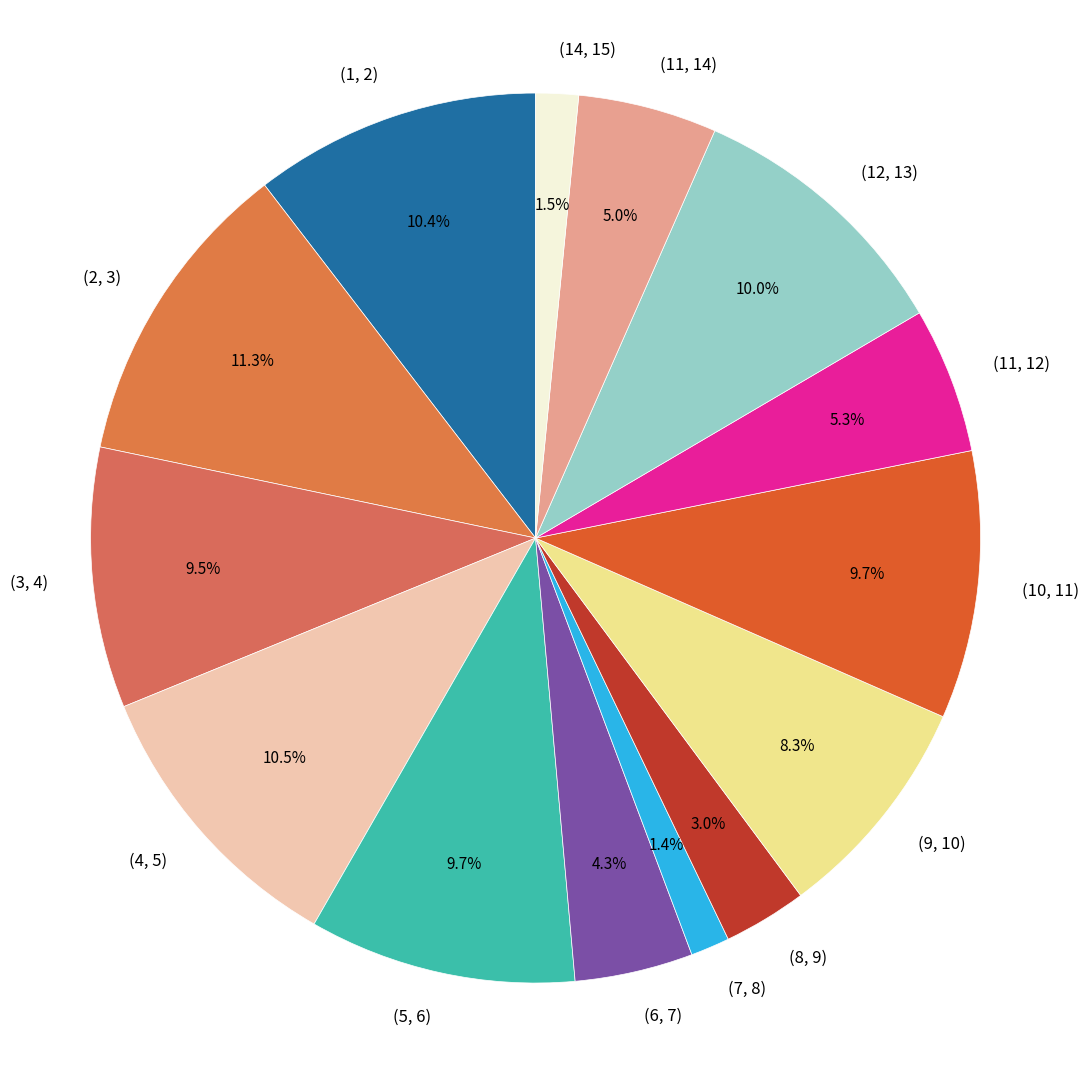

Between (8, 9) and (9, 10), which is larger?

(9, 10)